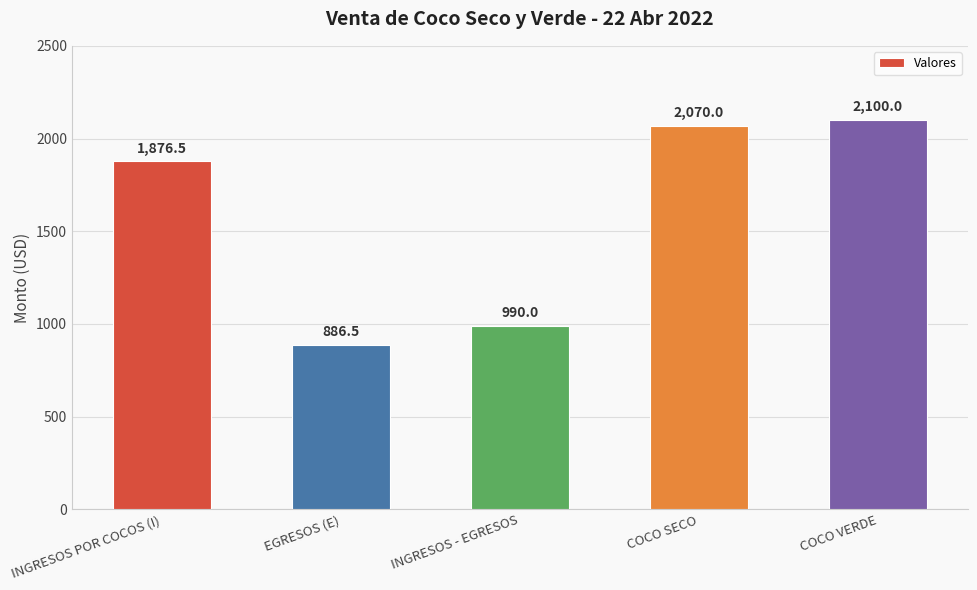

Rank the categories by value from highest to lowest.

COCO VERDE, COCO SECO, INGRESOS POR COCOS (I), INGRESOS - EGRESOS, EGRESOS (E)